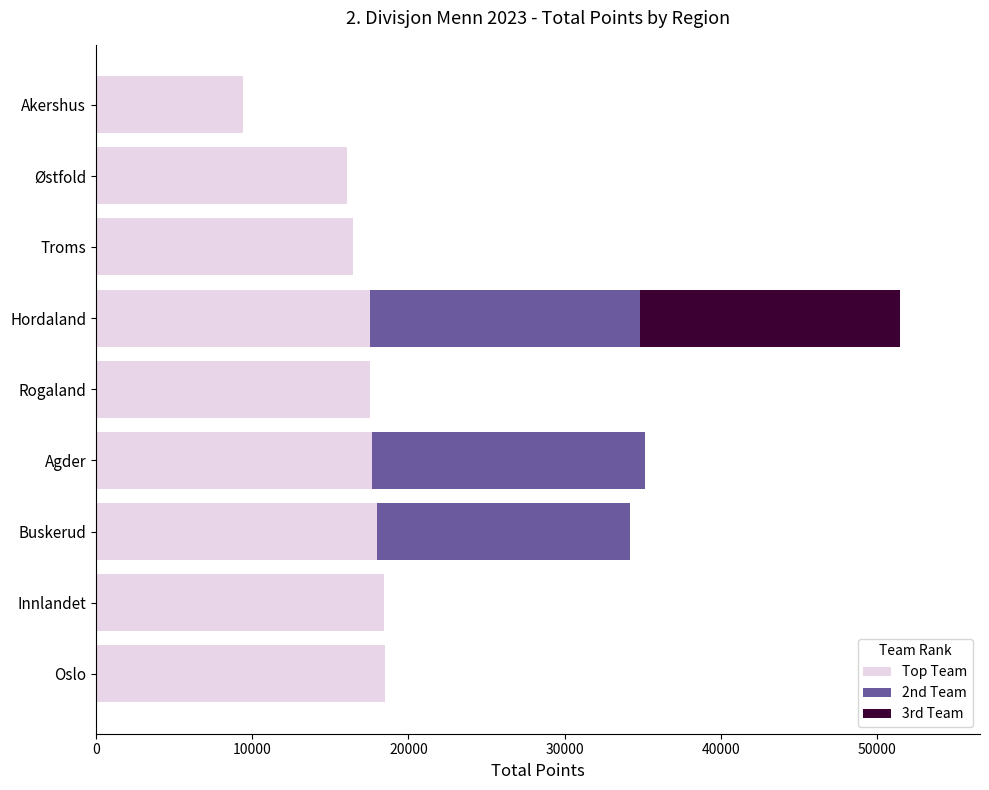

How many data points does each series have?

9